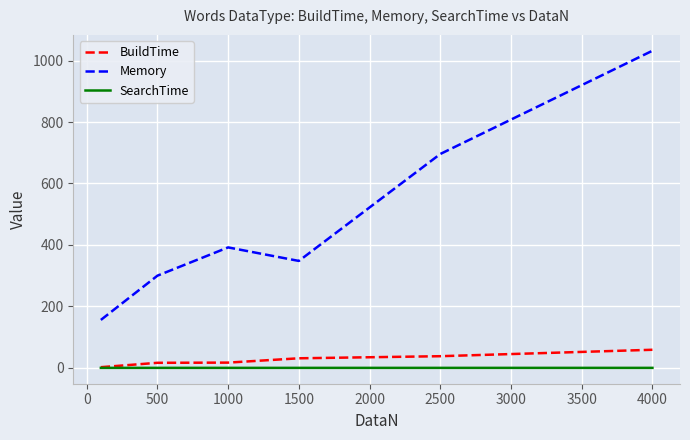

Rank the series by their maximum value, from highest to lowest.

Memory, BuildTime, SearchTime